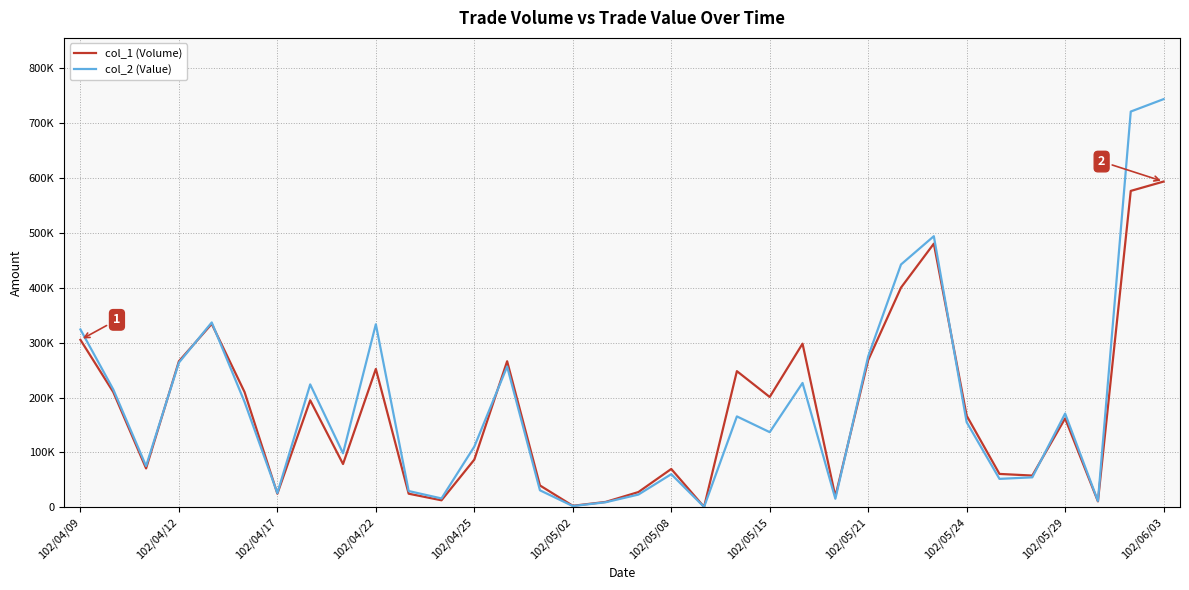

Which series ends up on top after the final intersection of col_2 (Value) and col_1 (Volume)?

col_2 (Value)